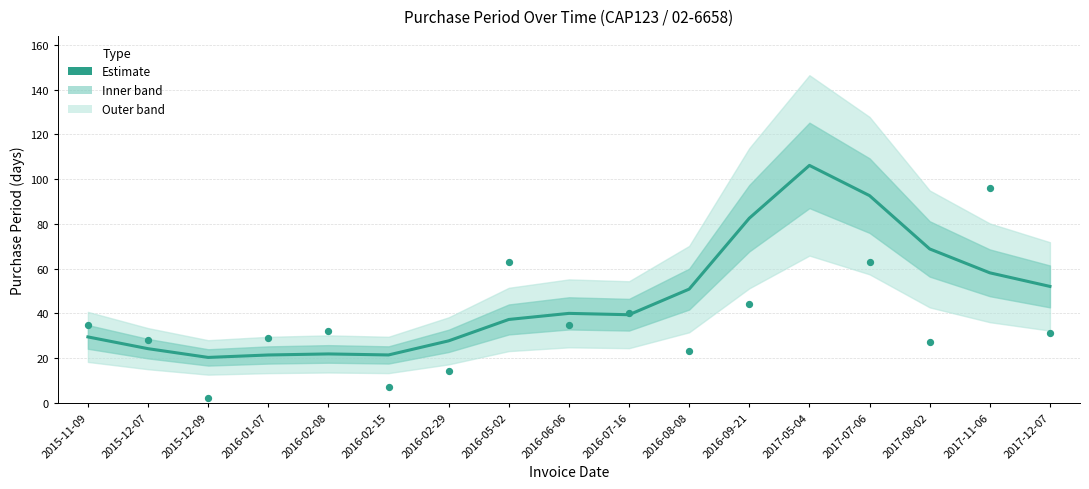

Which has a higher value, 2016-02-08 or 2015-12-07?

2015-12-07